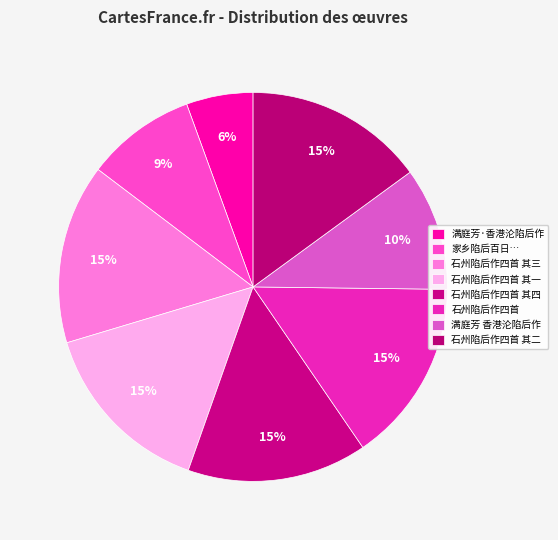

How many segments does this pie chart have?

8